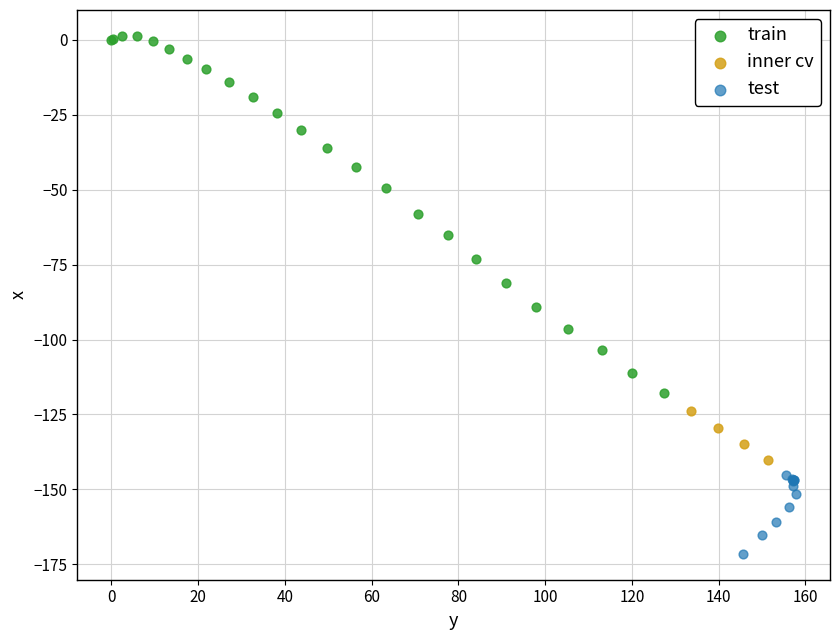

Which series has the largest Y range (max minus min)?

train